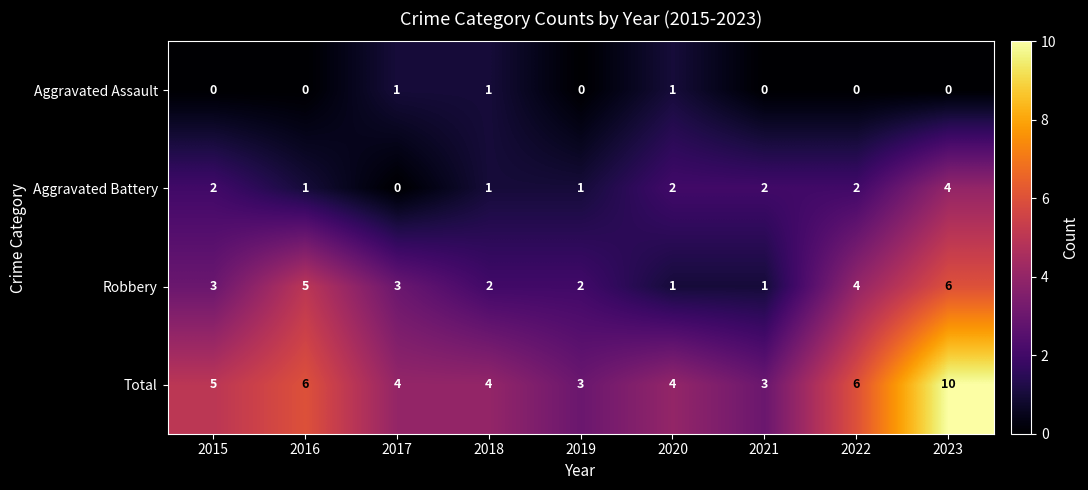

Rank the series at 2017 from lowest to highest value.

Aggravated Battery, Aggravated Assault, Robbery, Total